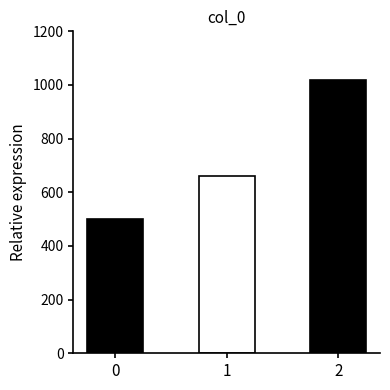

What is the value of the 1st bar from the left?

500